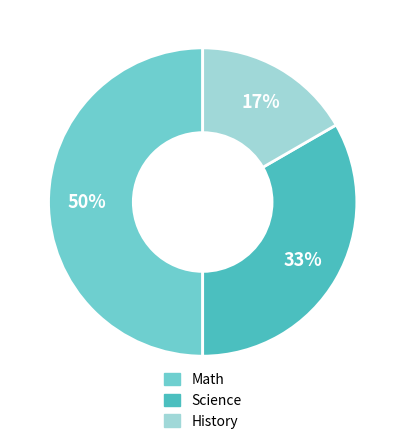

Is Science the majority of the pie?

No